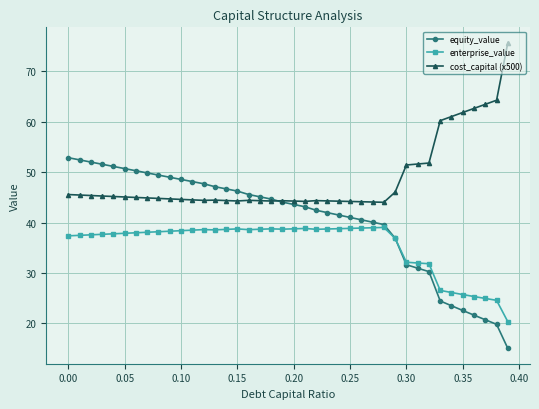

True or false: cost_capital (x500) has more than 2 points higher than both neighbors.

True